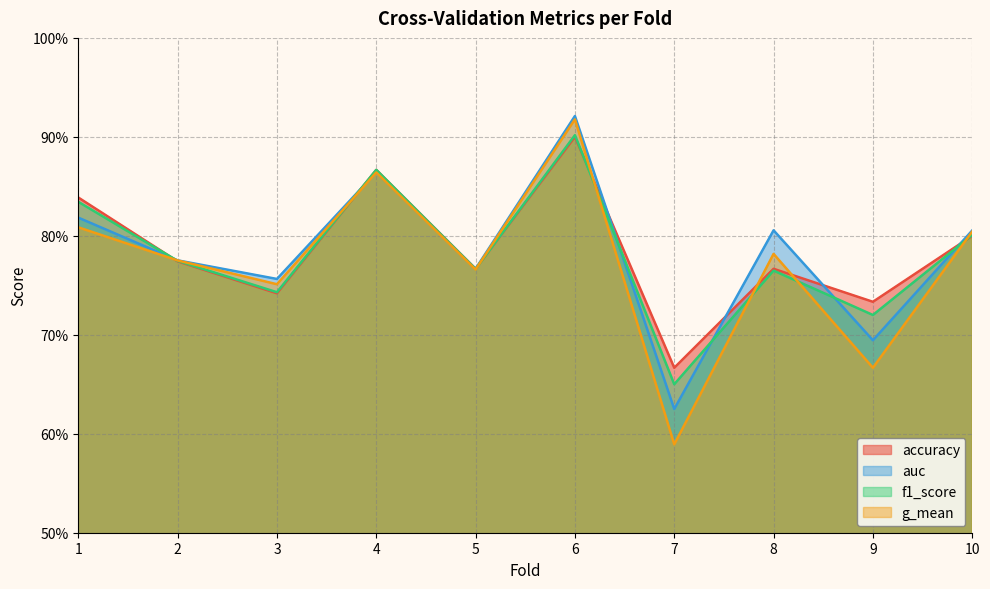

Reading right to left, list all the values displayed in this chart.

accuracy: 0.8	0.7	0.8	0.7	0.9	0.8	0.9	0.7	0.8	0.8
auc: 0.8	0.7	0.8	0.6	0.9	0.8	0.9	0.8	0.8	0.8
f1_score: 0.8	0.7	0.8	0.7	0.9	0.8	0.9	0.7	0.8	0.8
g_mean: 0.8	0.7	0.8	0.6	0.9	0.8	0.9	0.8	0.8	0.8